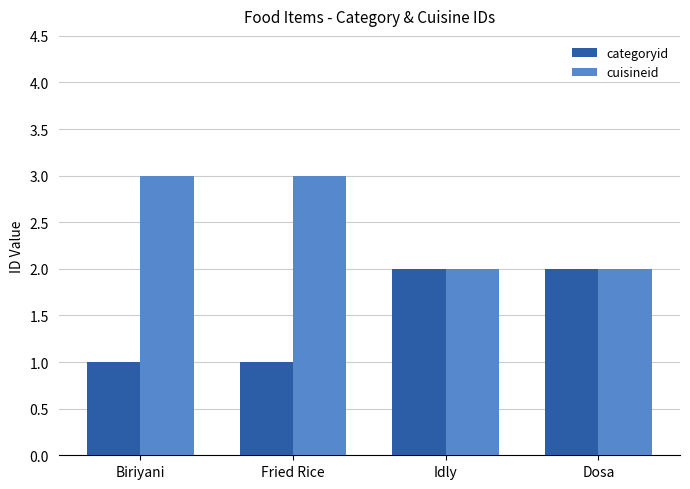

True or false: cuisineid has a value of 2 at Idly.

True